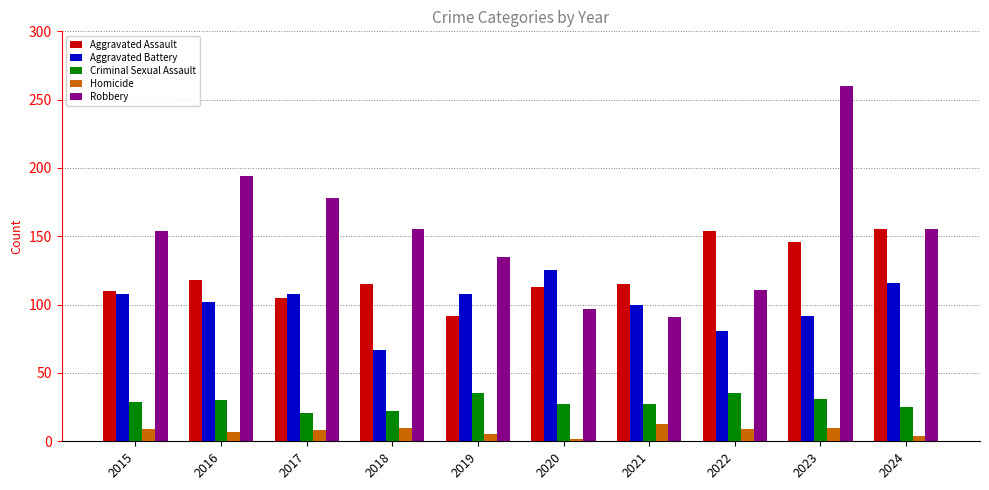

What is the difference between the second highest and second lowest values in the Robbery series?

97